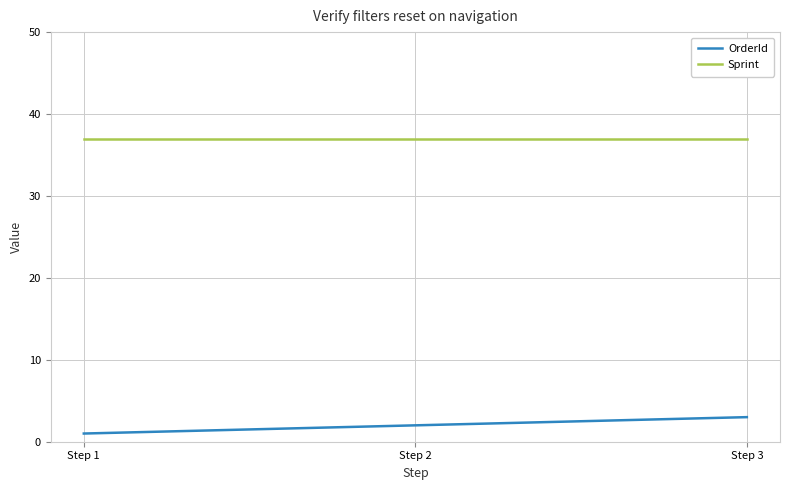

Between Step 1 and Step 2, which series saw the biggest shift?

OrderId